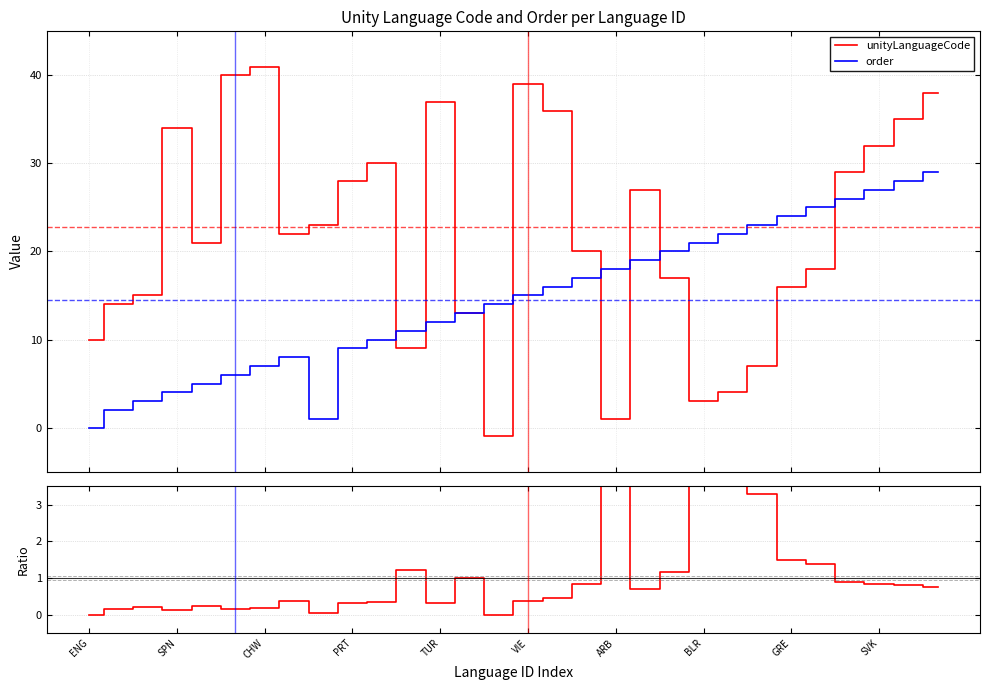

What is the difference between the order values at 22 and 11?

11.0